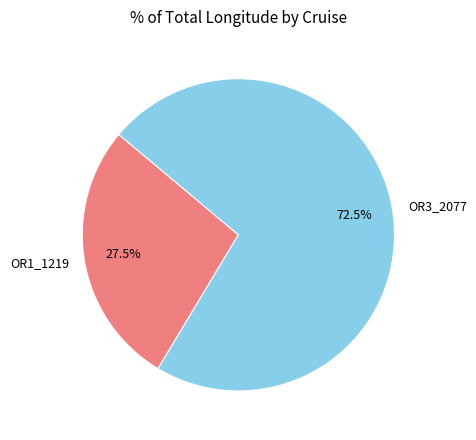

Count the number of slices in the pie.

2